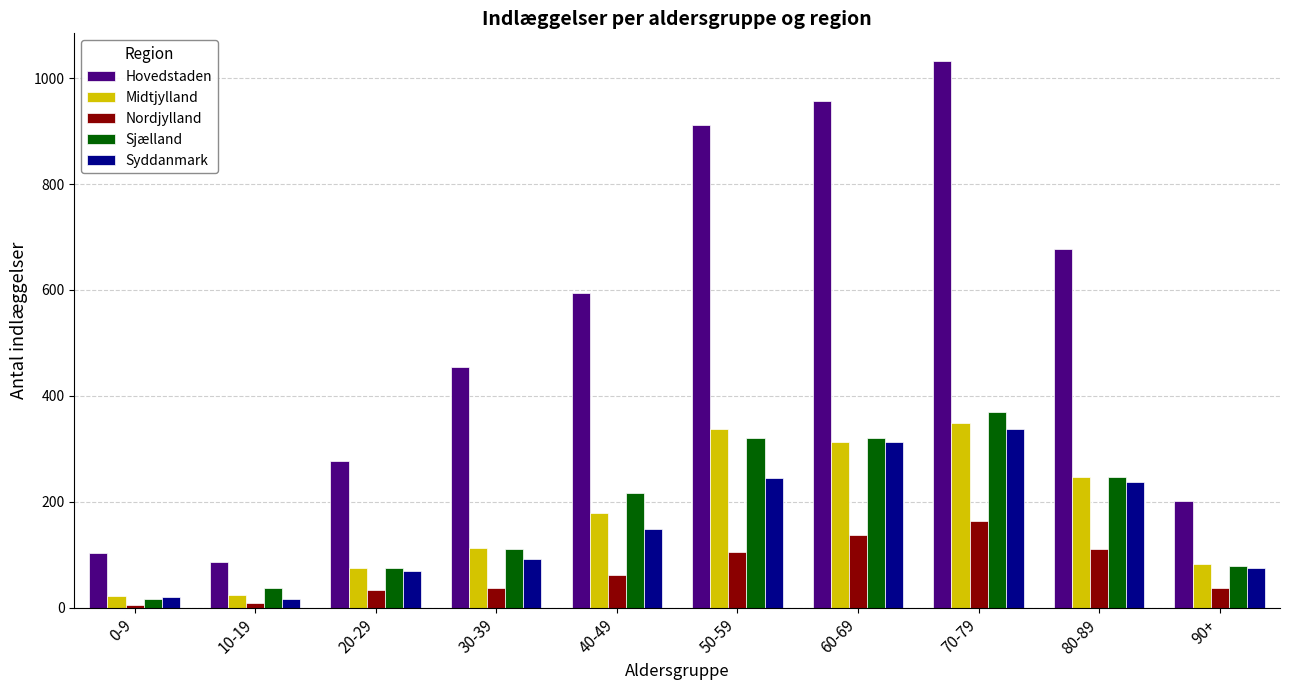

Which category has the lowest value in the Sjælland series?

0-9